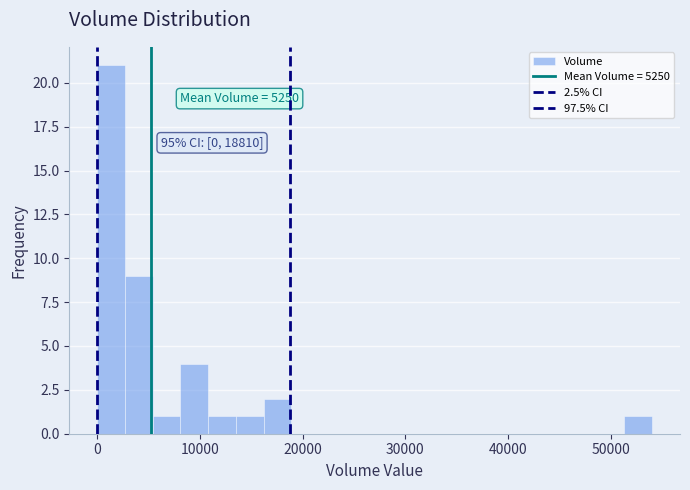

Read against the x-axis, roughly where is the centre of the tallest bar?

1000